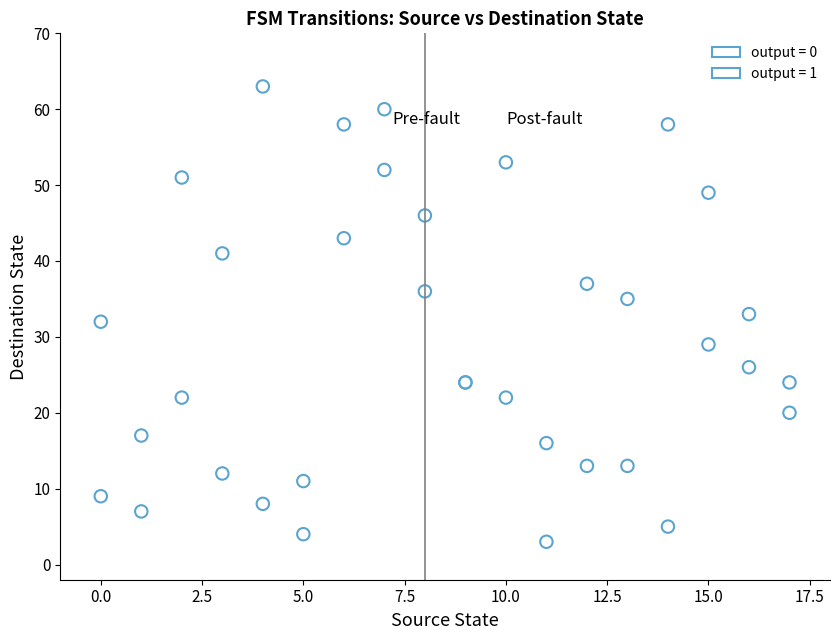

Which series contains the highest Y value?

output = 0